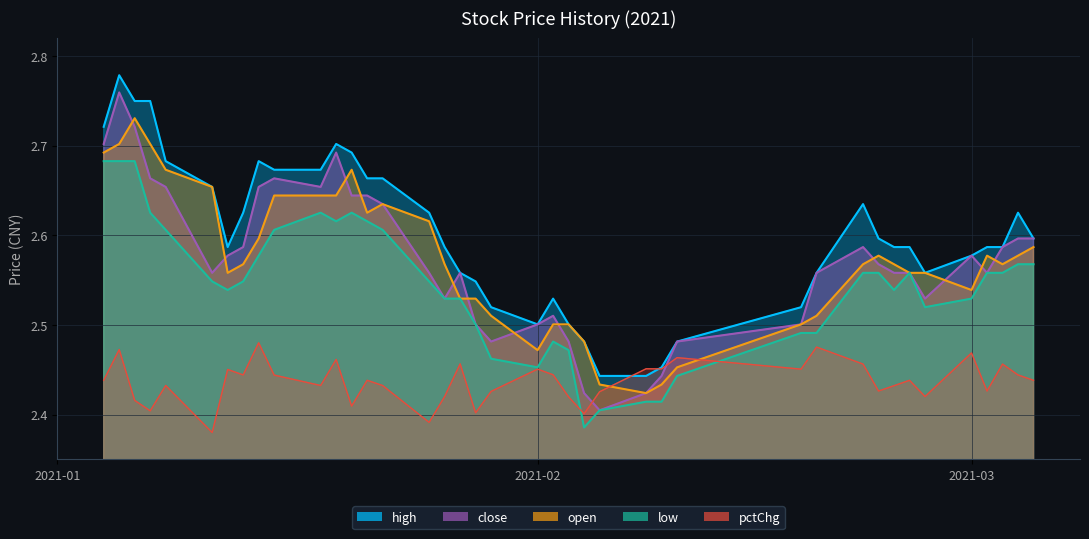

What is the maximum value for high?

2.8